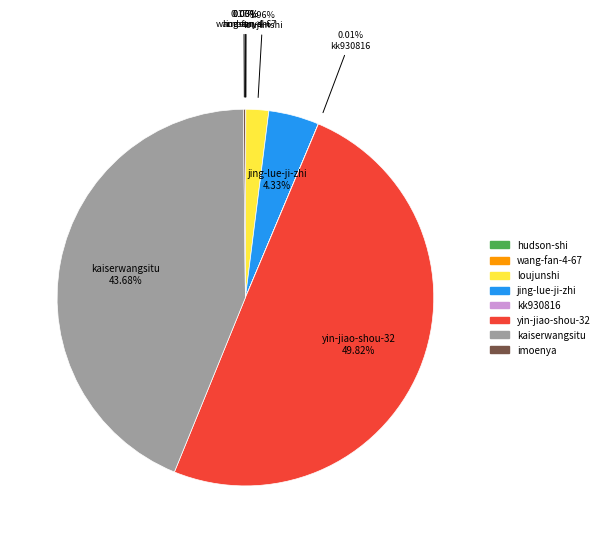

Does loujunshi represent more than half of the total?

No